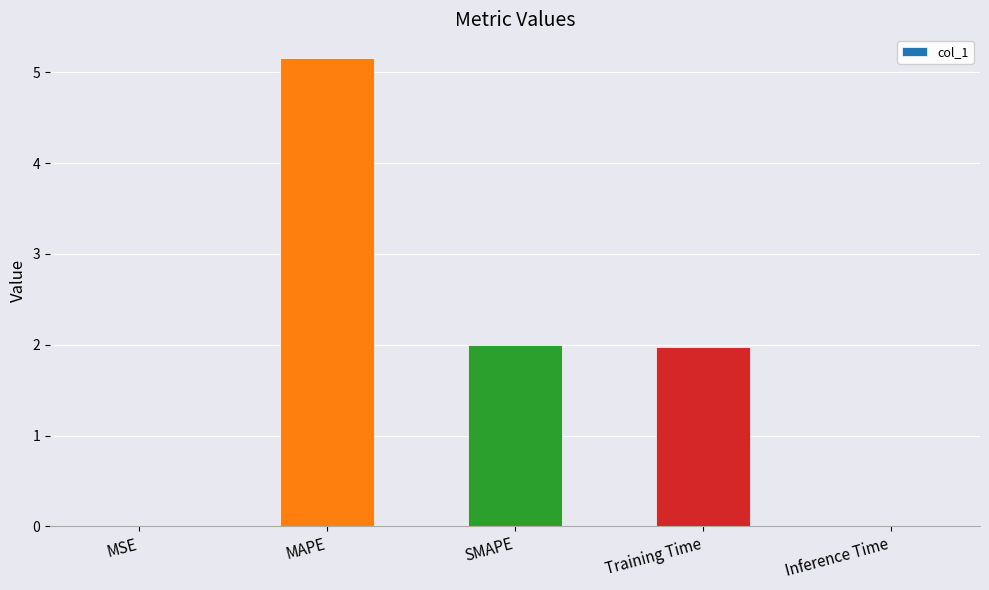

The value at Inference Time is 0.0. True or false?

True